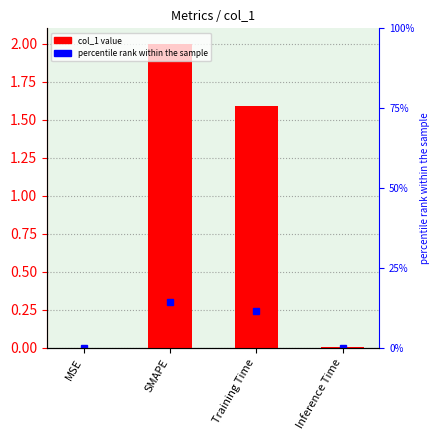

Rank the categories by value from lowest to highest.

MSE, Inference Time, Training Time, SMAPE